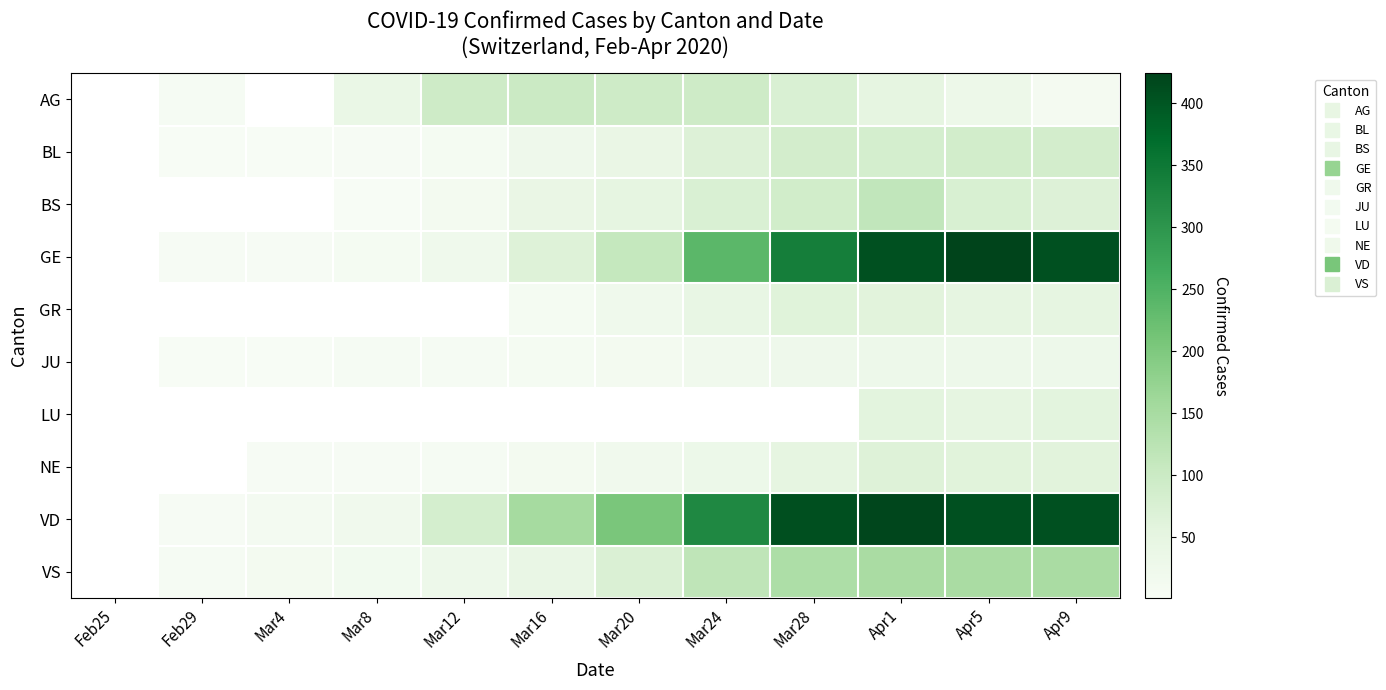

True or false: LU has a value of 57.0 at Apr1.

True